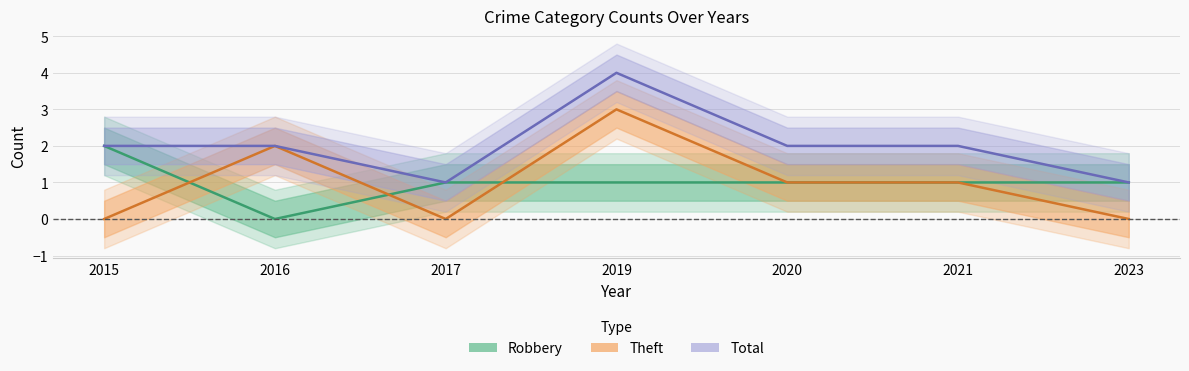

True or false: Total and Robbery intersect in this chart.

False